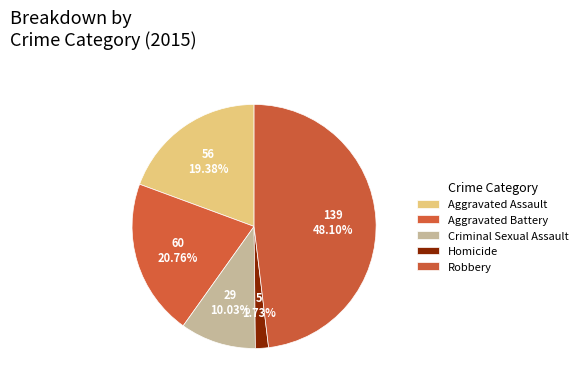

To the nearest percent, what is the combined percentage of Robbery and Homicide?

50%